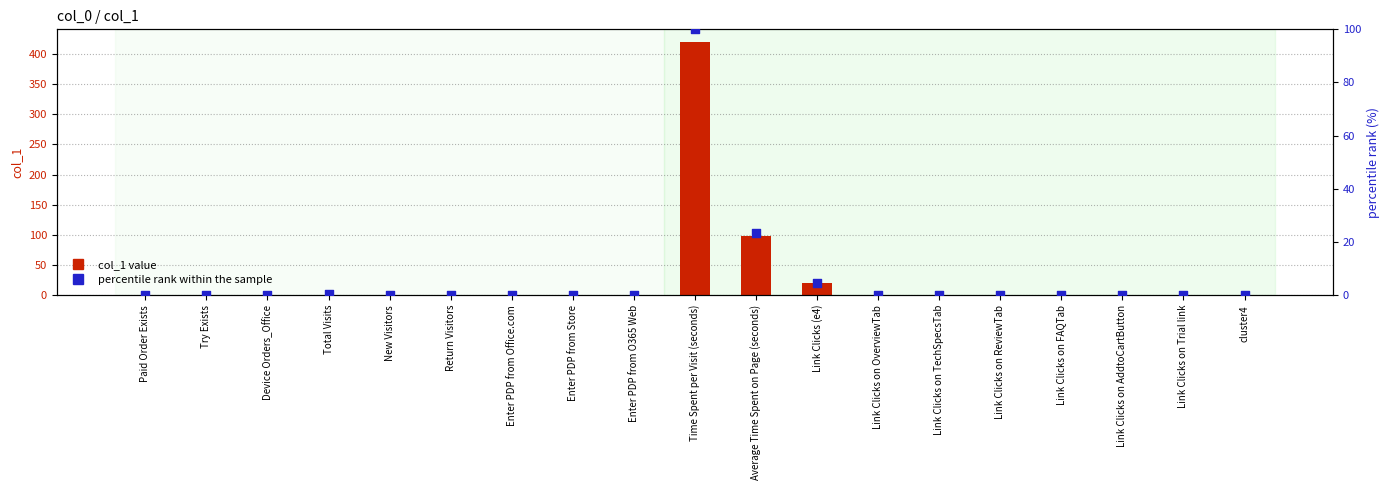

What are all the series names shown in the legend?

col_1 value, percentile rank within the sample